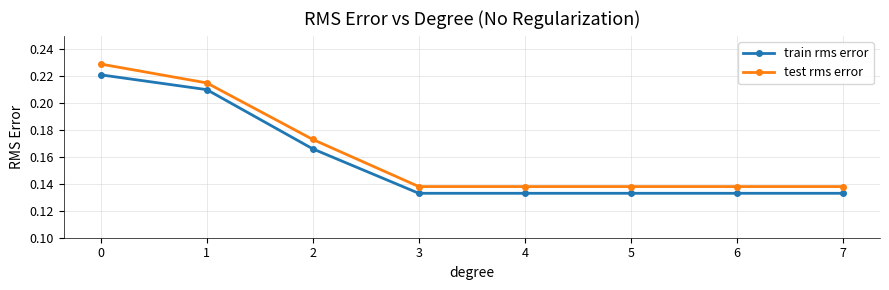

At how many categories does at least one series exceed 0?

8